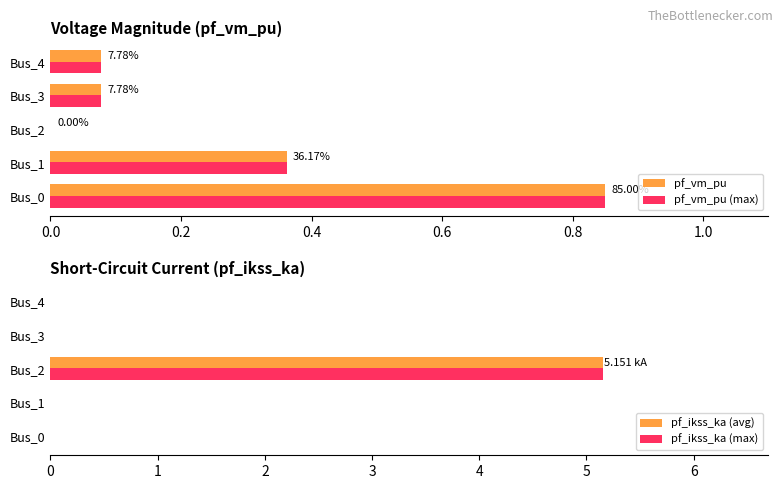

What is the sum of the pf_ikss_ka (avg) values at Bus_2 and Bus_0?

5.2